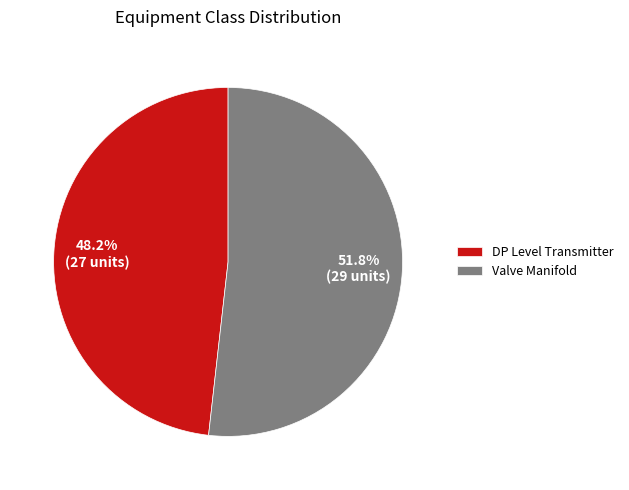

Is it true that Valve Manifold is 52% of the pie?

True